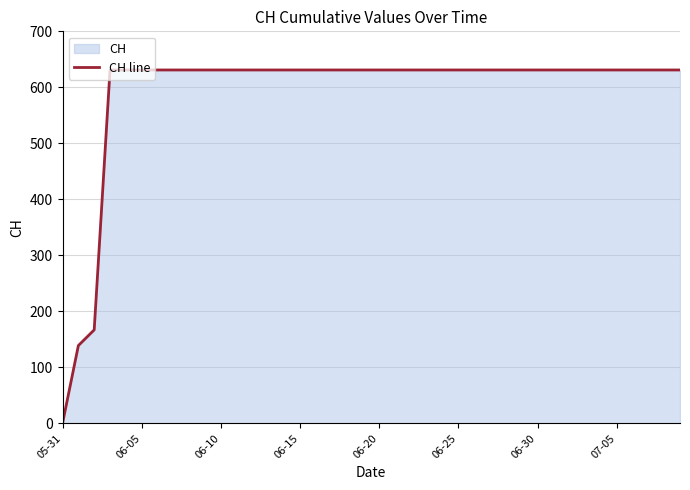

Approximately how many times larger is the value at 26 compared to 8?

1.0